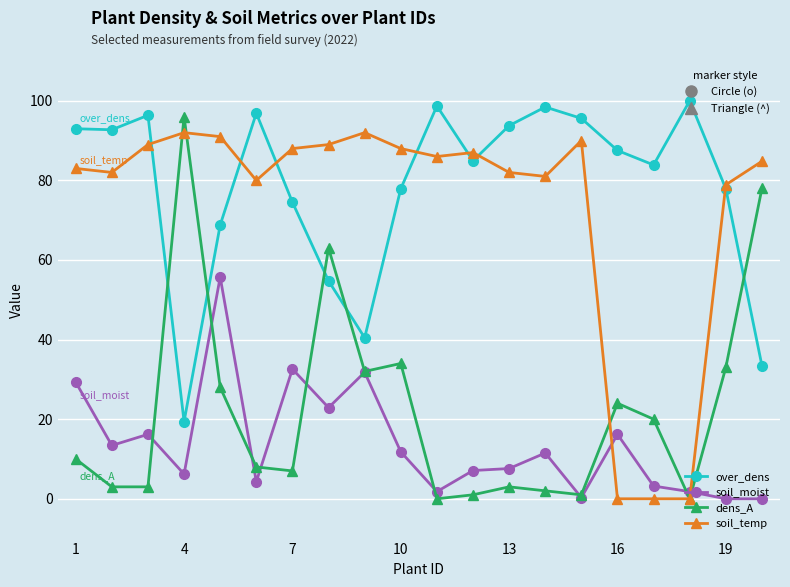

How many interior local peaks does the over_dens series have?

5